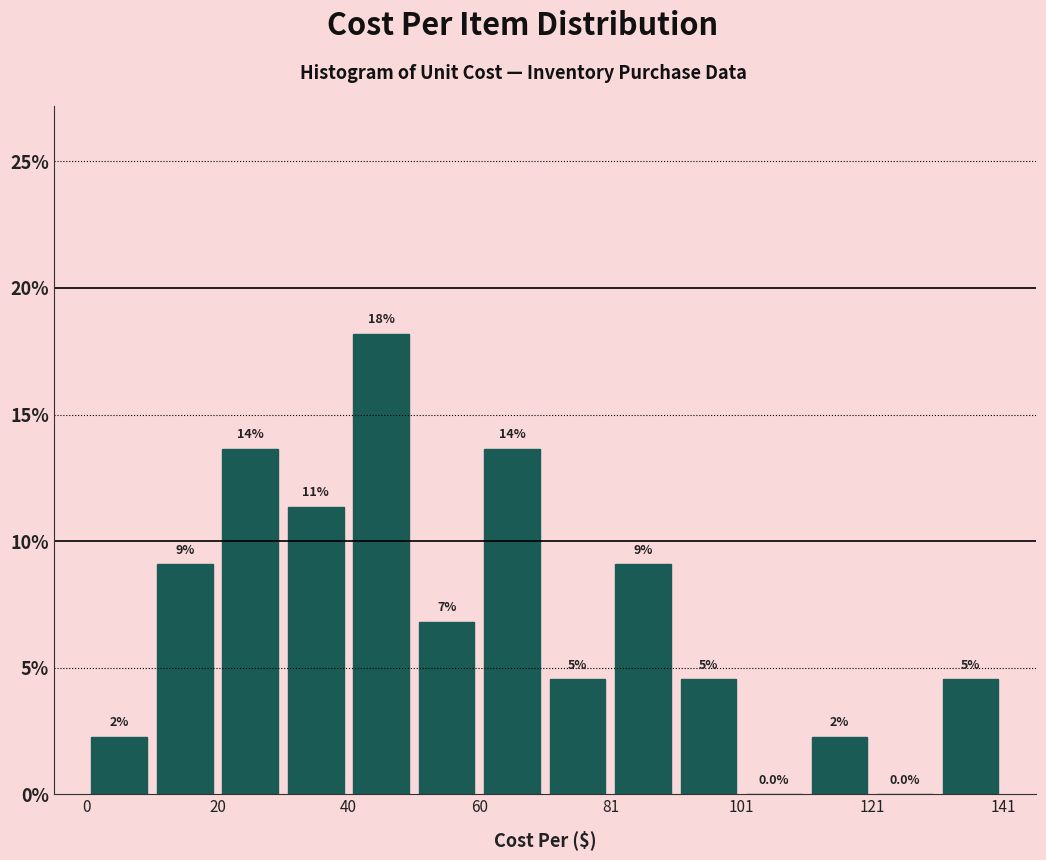

Read against the x-axis, roughly where is the centre of the tallest bar?

45